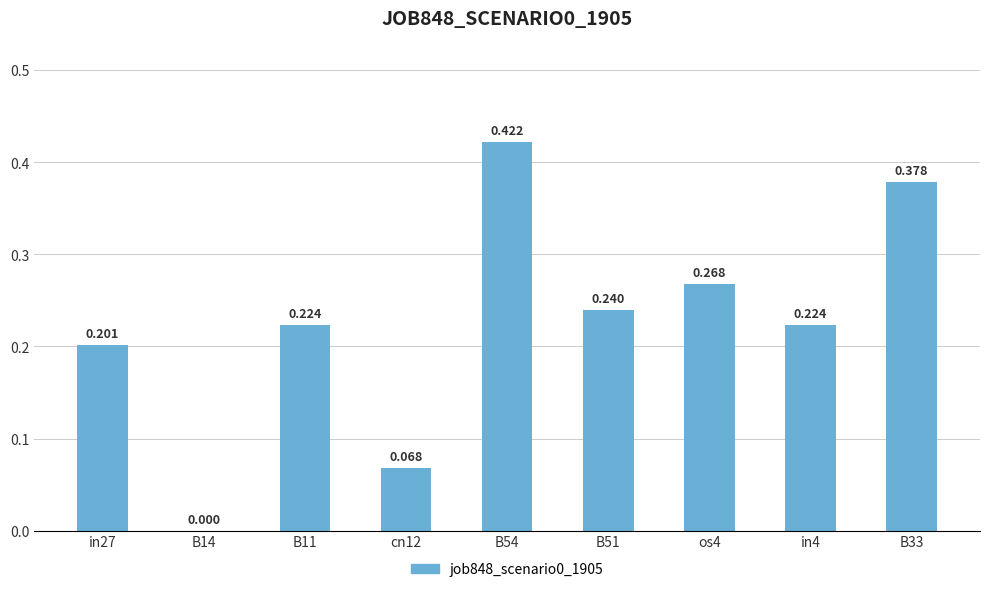

Rank the categories by value from highest to lowest.

B54, B33, os4, B51, B11, in4, in27, cn12, B14